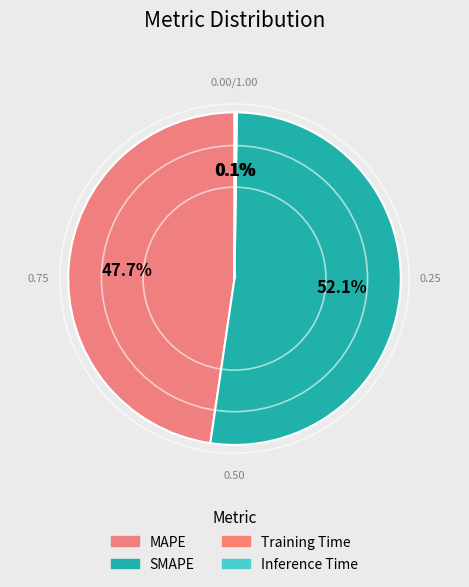

To the nearest percent, what is the average slice percentage?

25%